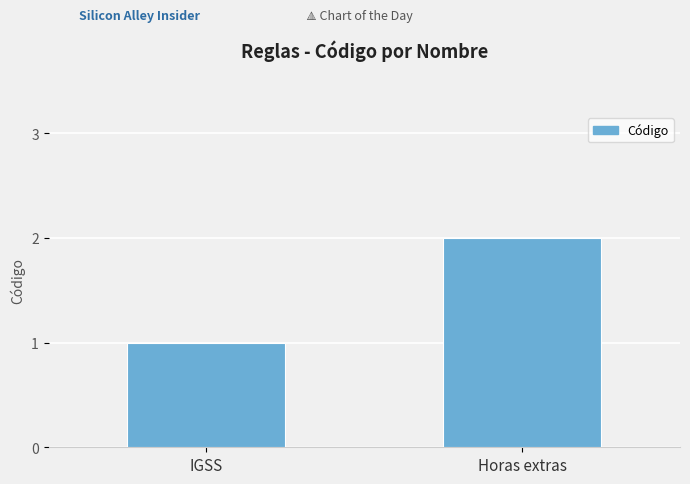

Rank the categories by value from lowest to highest.

IGSS, Horas extras